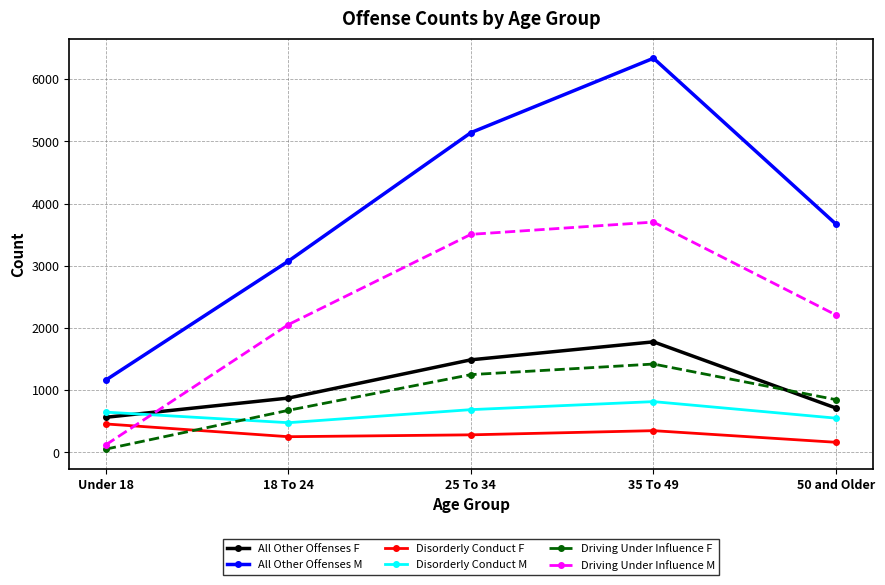

Does the chart display data point markers on the line(s)?

Yes